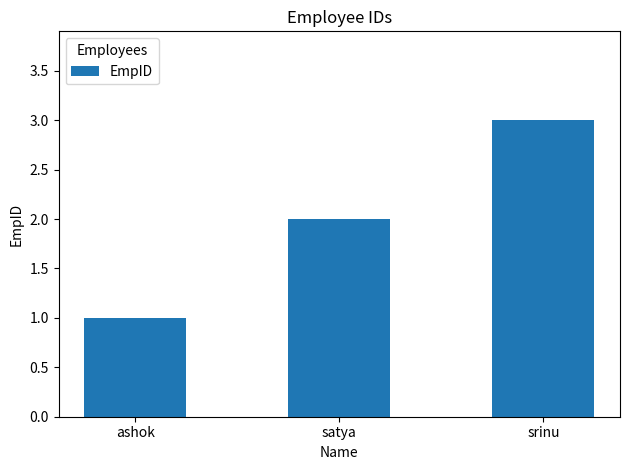

Count the values in the range 1 to 3.

3